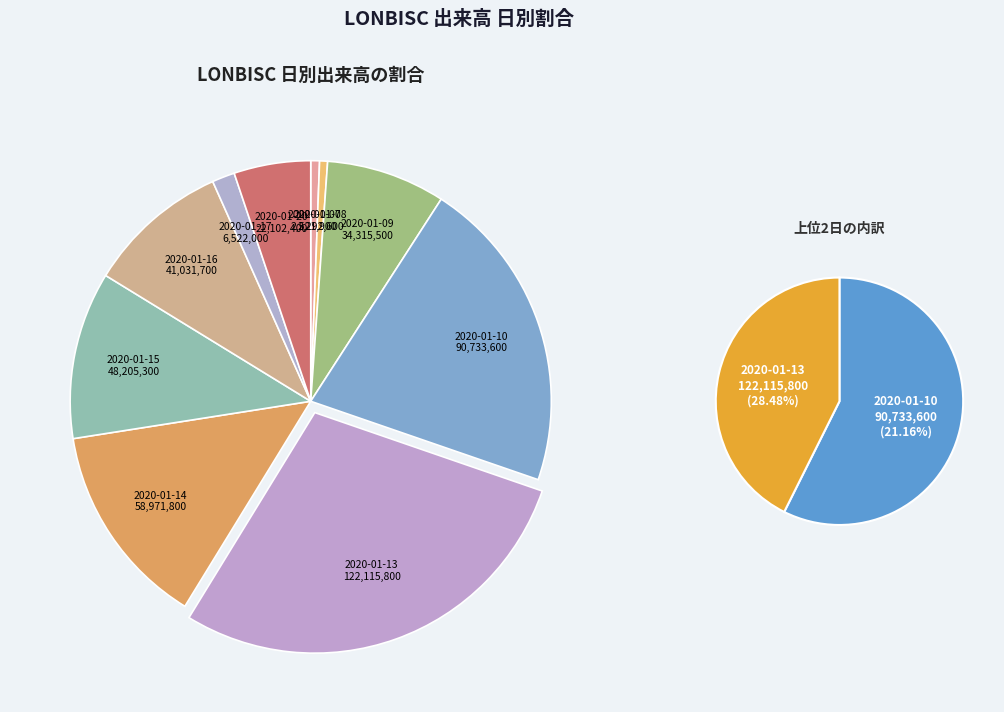

How many slices are in this pie chart?

10